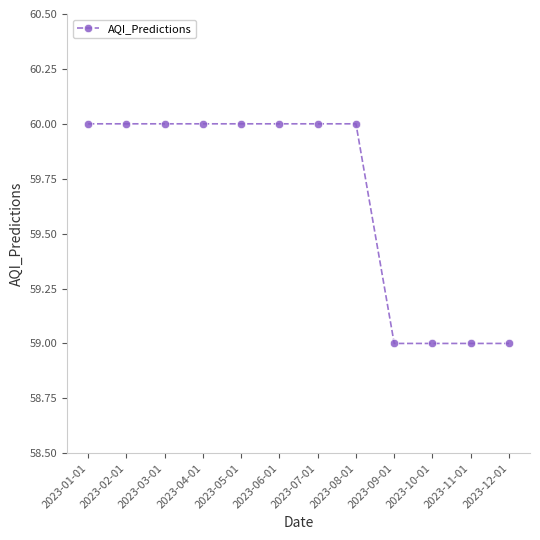

What is the value of the 3rd point from the left?

60